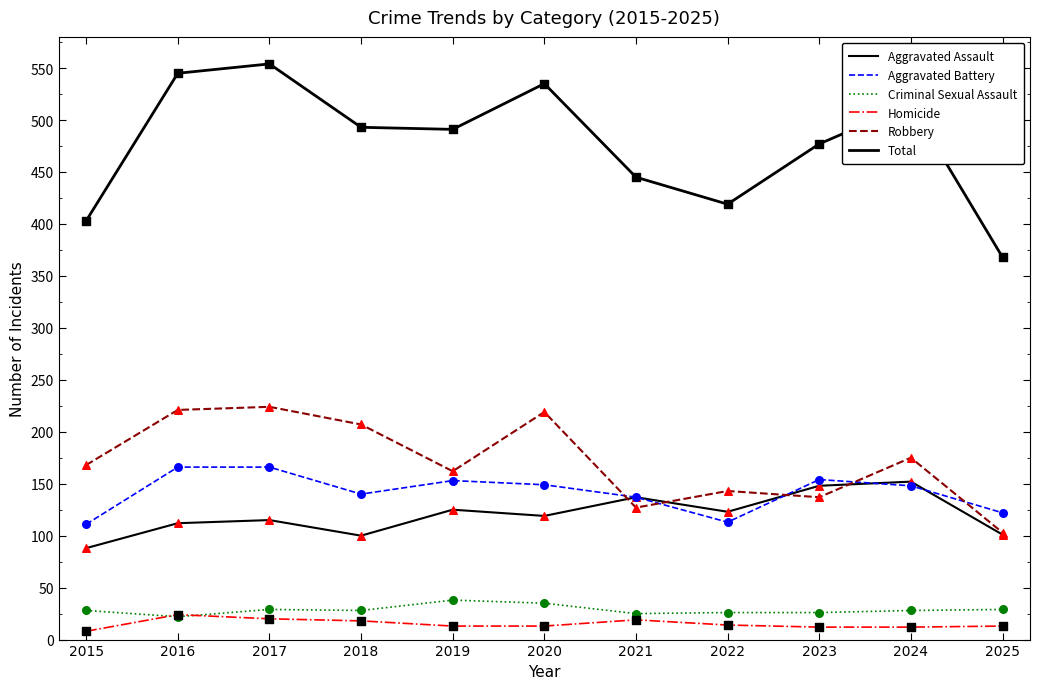

Is this an area chart (filled region under the line)?

No